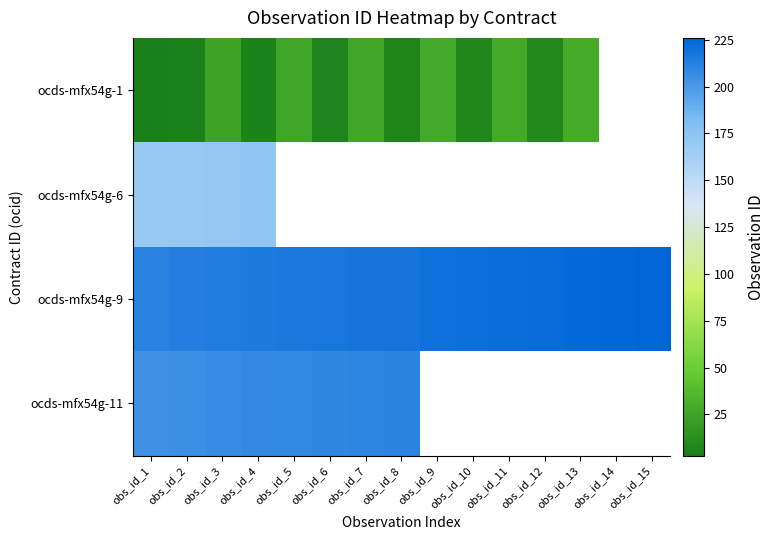

What is the difference between the highest and lowest values at obs_id_3?

190.0